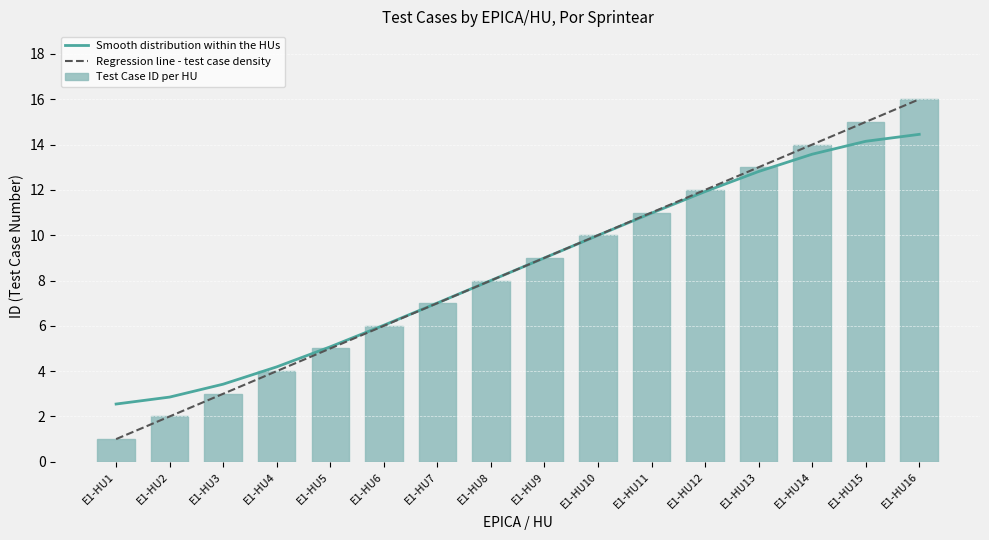

Where is Test Case ID per HU nearest to the value 8?

E1-HU8